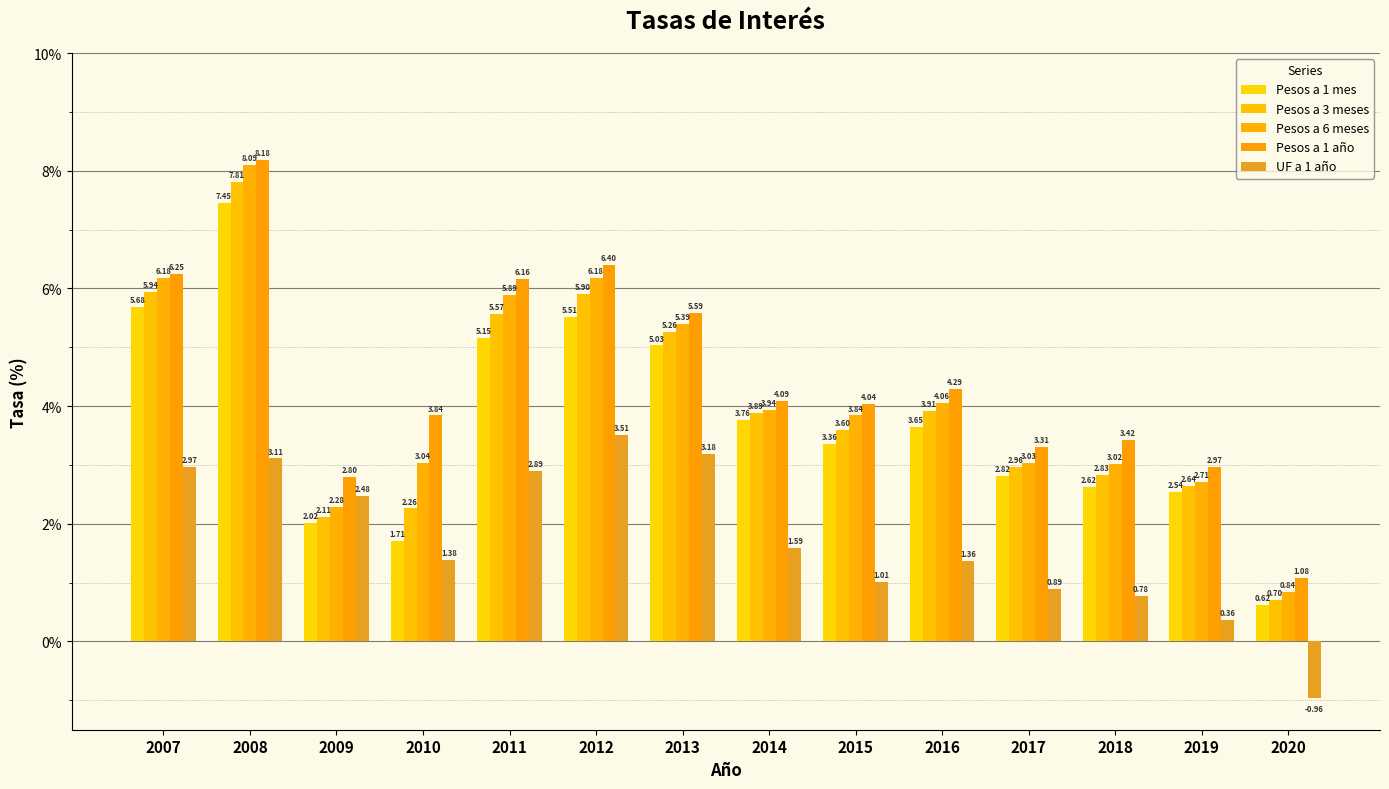

Between 2011 and 2009, which is larger?

2011